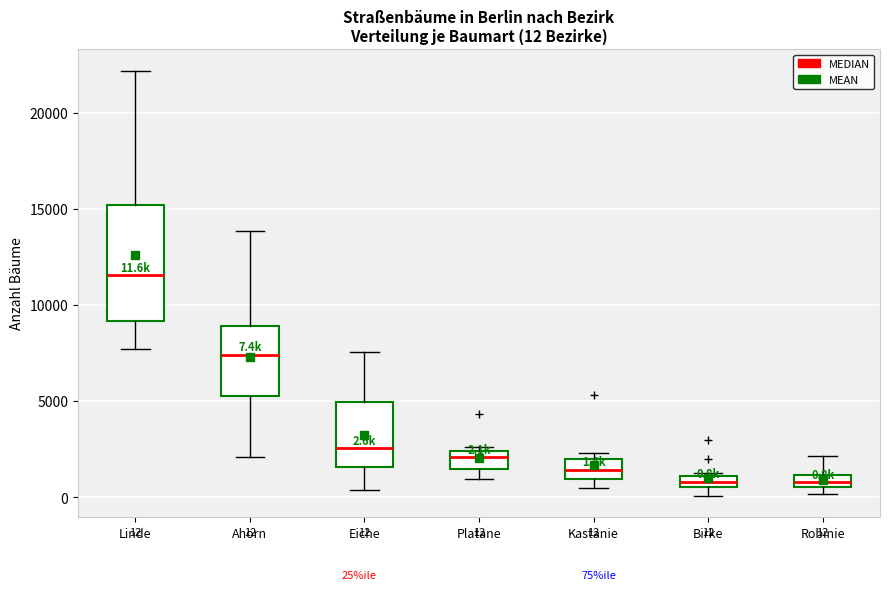

Which box is the tallest, from its lower edge to its upper edge?

Linde